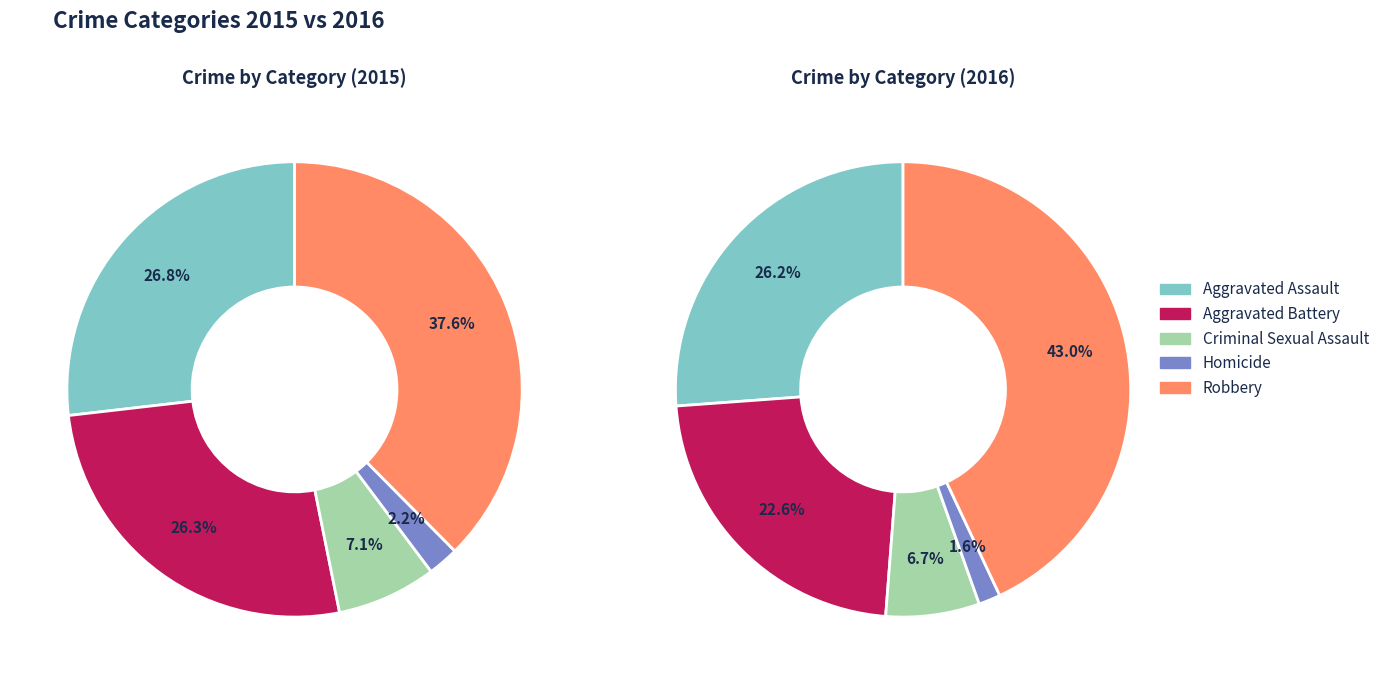

Count the number of slices in the pie.

5